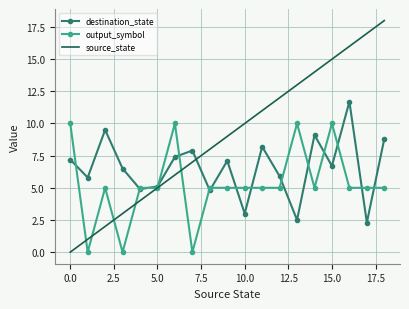

What are all the series names shown in the legend?

destination_state, output_symbol, source_state